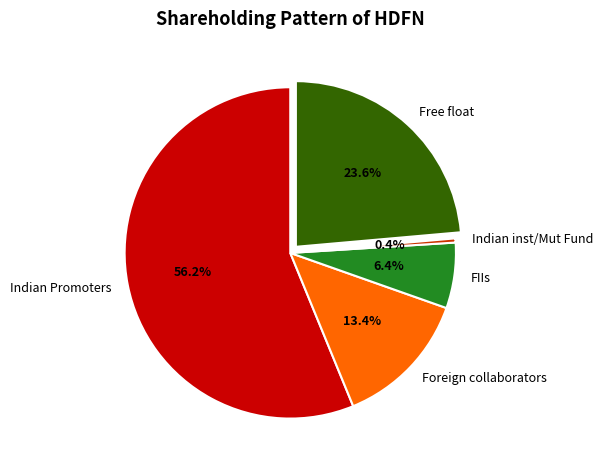

True or false: Free float accounts for 24% of the total.

True